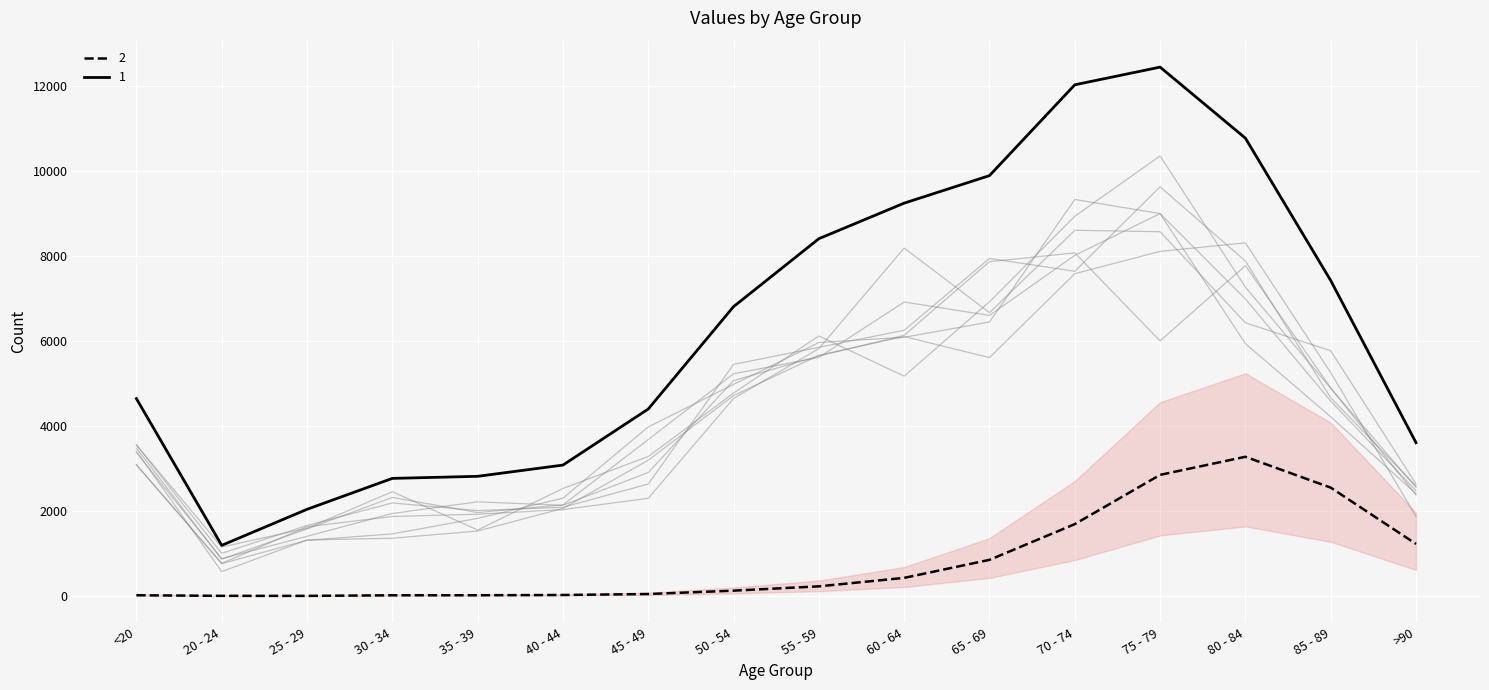

Between 20 - 24 and 30 - 34, which series saw the biggest shift?

1